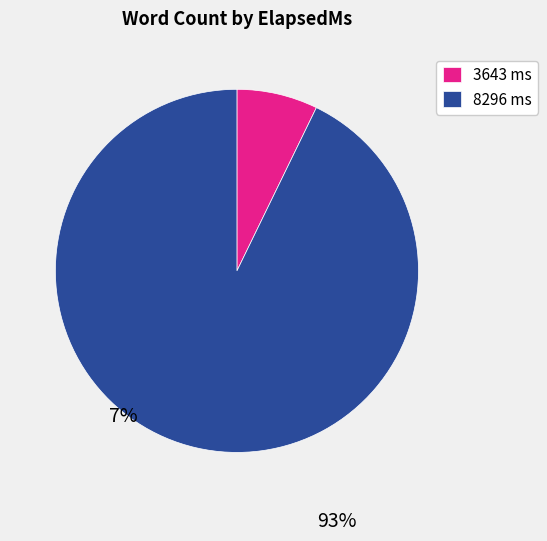

The 8296 slice represents 93% of the pie. True or false?

True